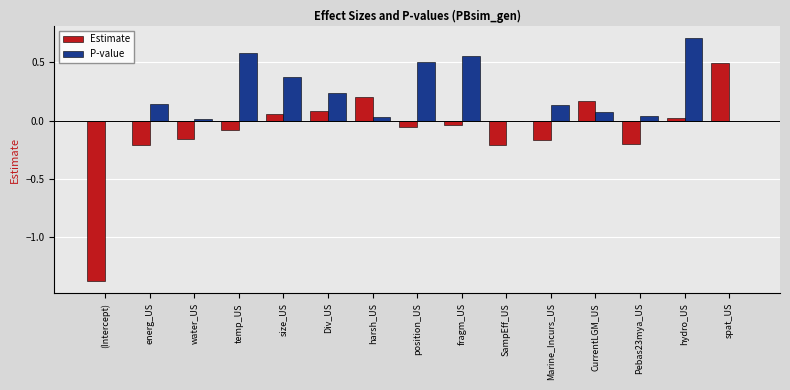

Count the number of data series in this chart.

2